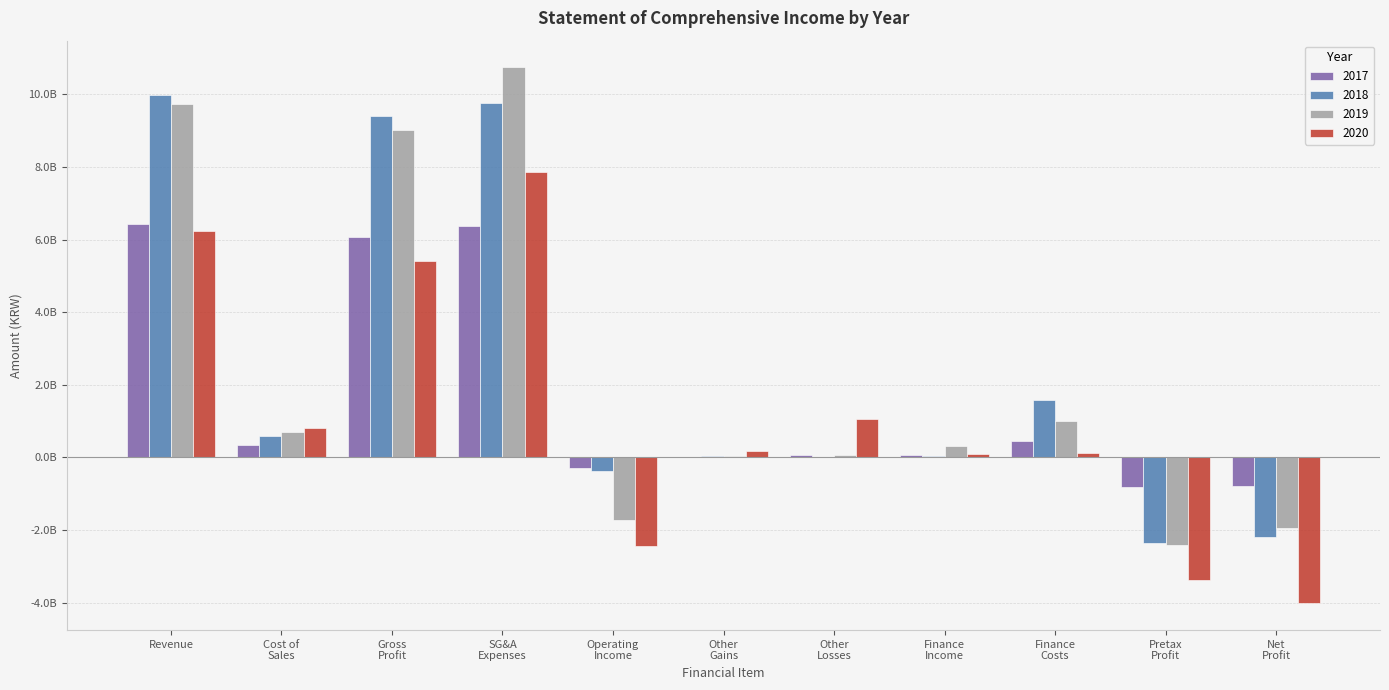

What are all the series names shown in the legend?

2017, 2018, 2019, 2020